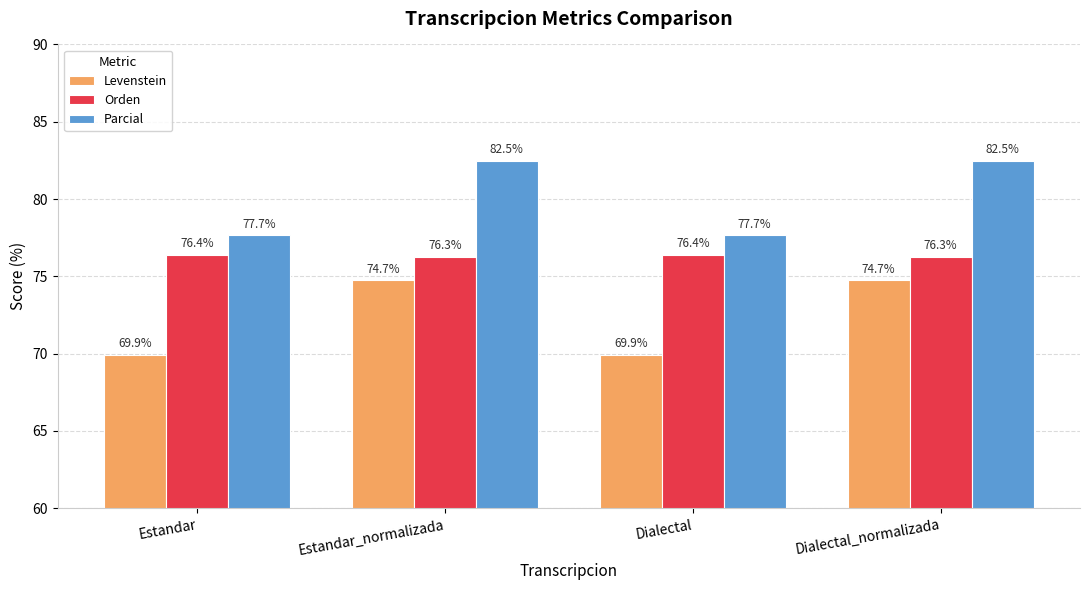

How many bars are there in each group?

3